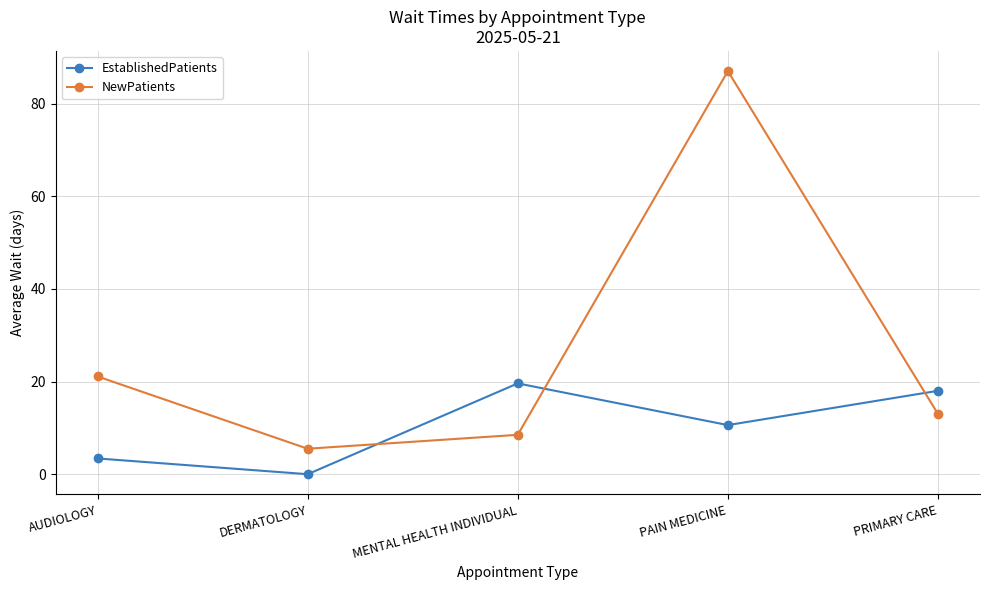

At which label does EstablishedPatients reach its minimum?

DERMATOLOGY